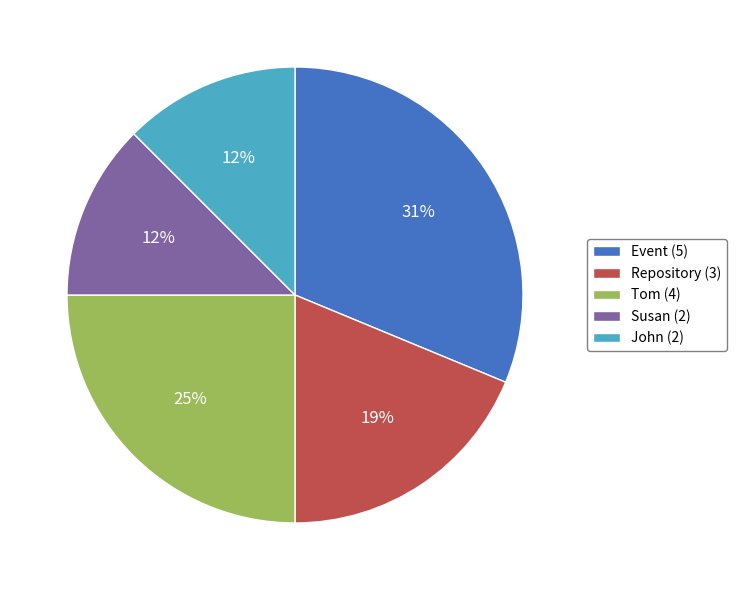

Is the sum of Tom (4) and John (2) greater than half?

No